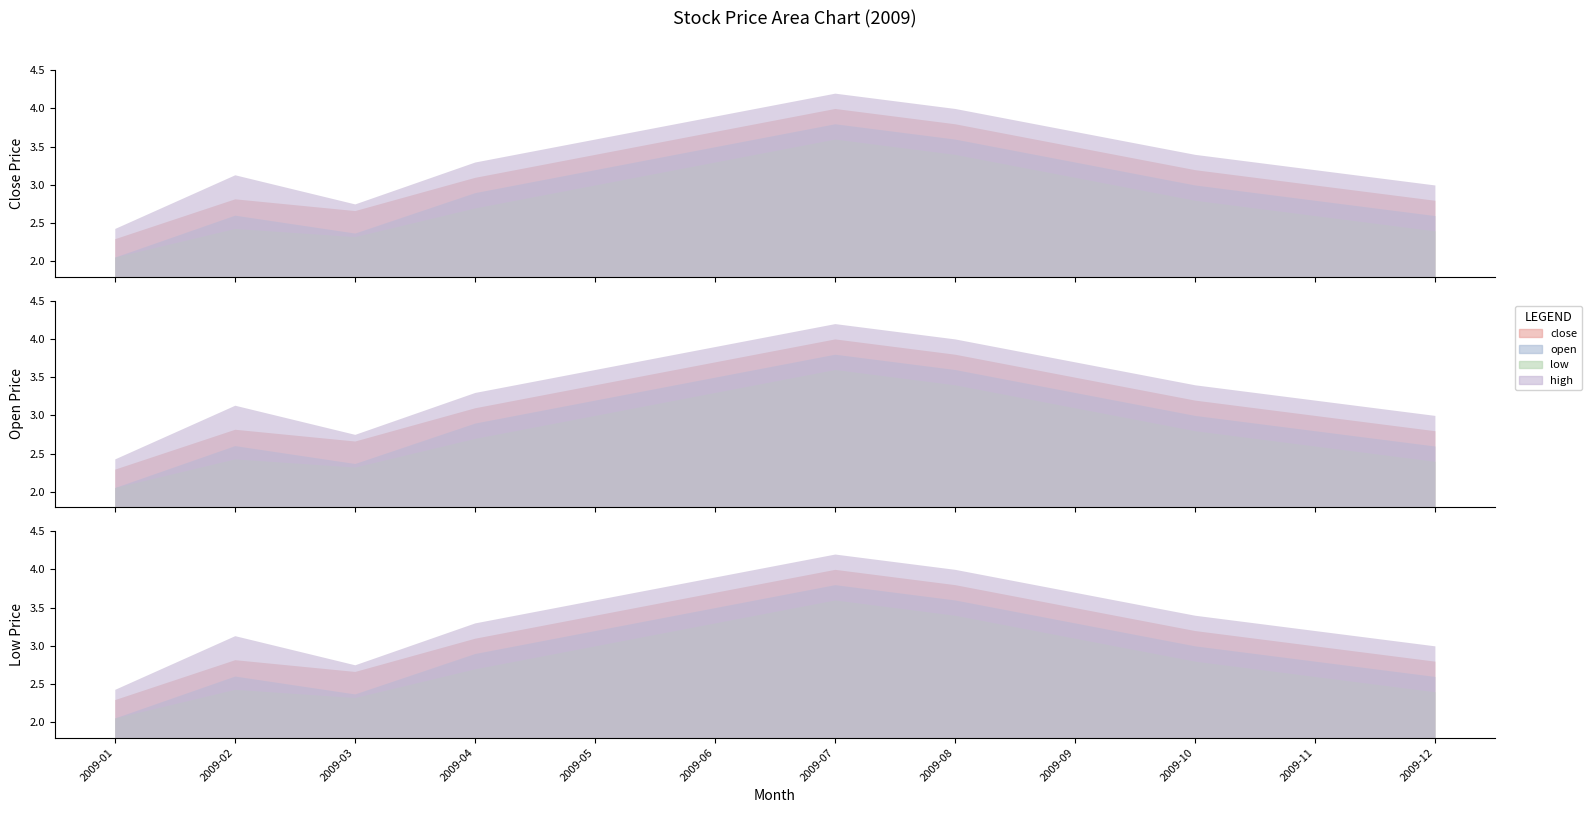

Which series has the widest spread of values?

high